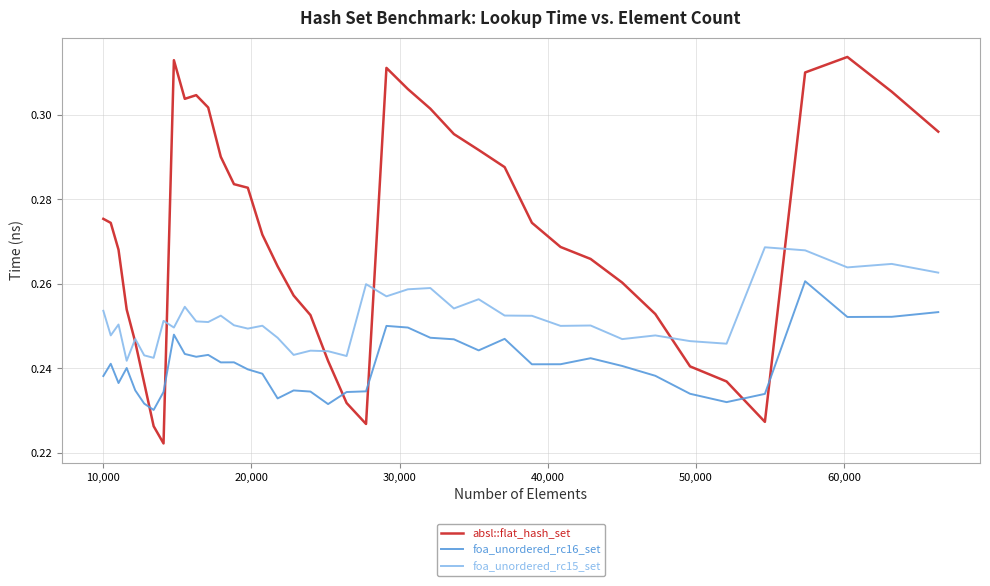

True or false: absl::flat_hash_set and foa_unordered_rc16_set intersect in this chart.

True